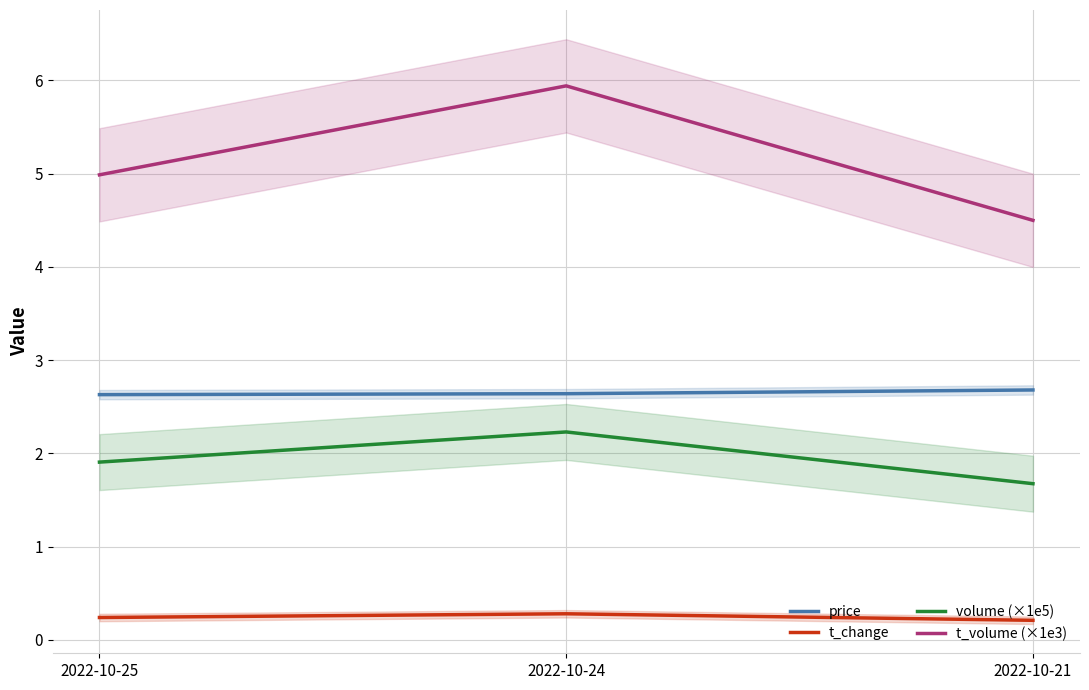

List the labels in order of t_change value, smallest first.

2022-10-21, 2022-10-25, 2022-10-24